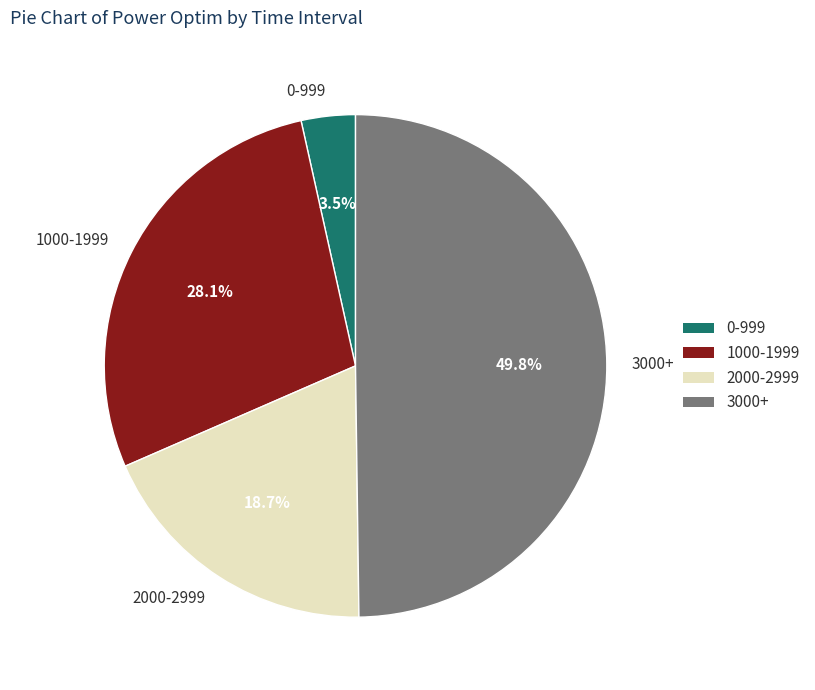

Between 3000+ and 0-999, which is larger?

3000+